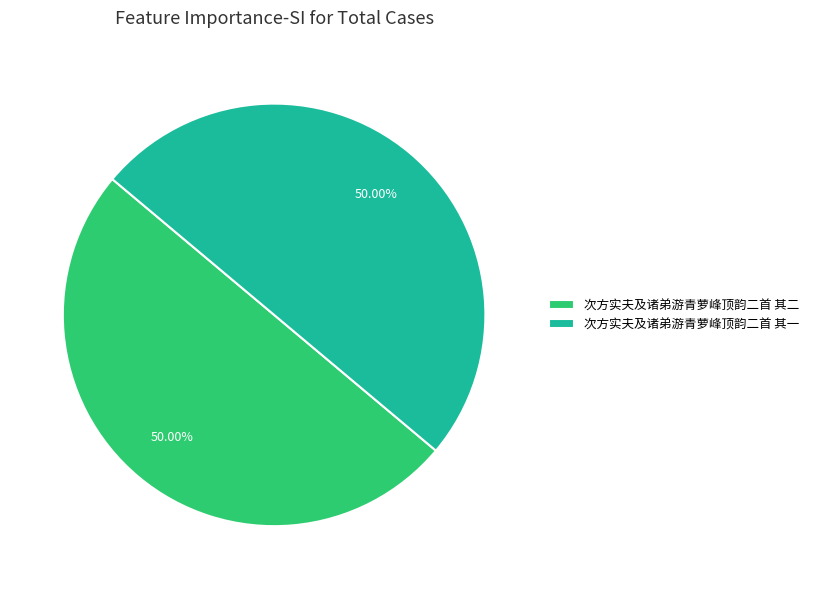

Approximately how many times larger is the value at 次方实夫及诸弟游青萝峰顶韵二首 其二 compared to 次方实夫及诸弟游青萝峰顶韵二首 其一?

1.0